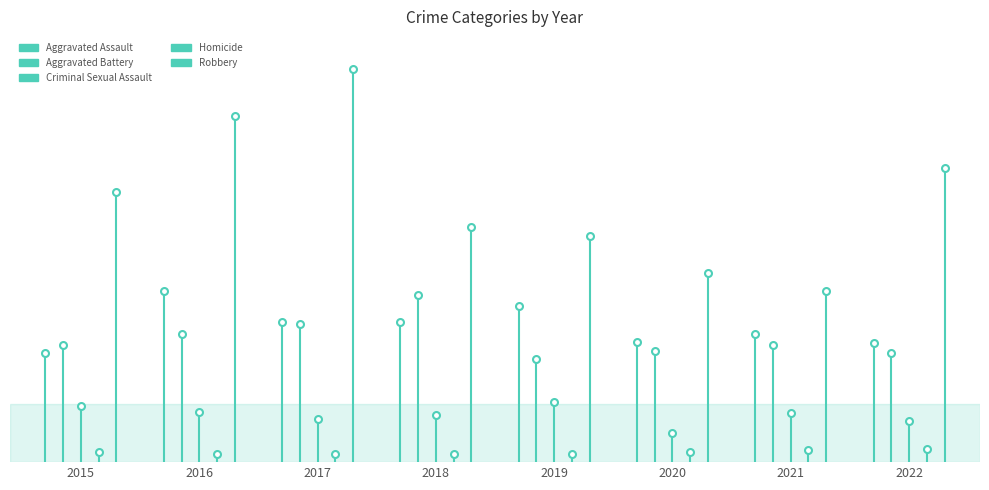

What is the difference between the Homicide values at 2016 and 2015?

5